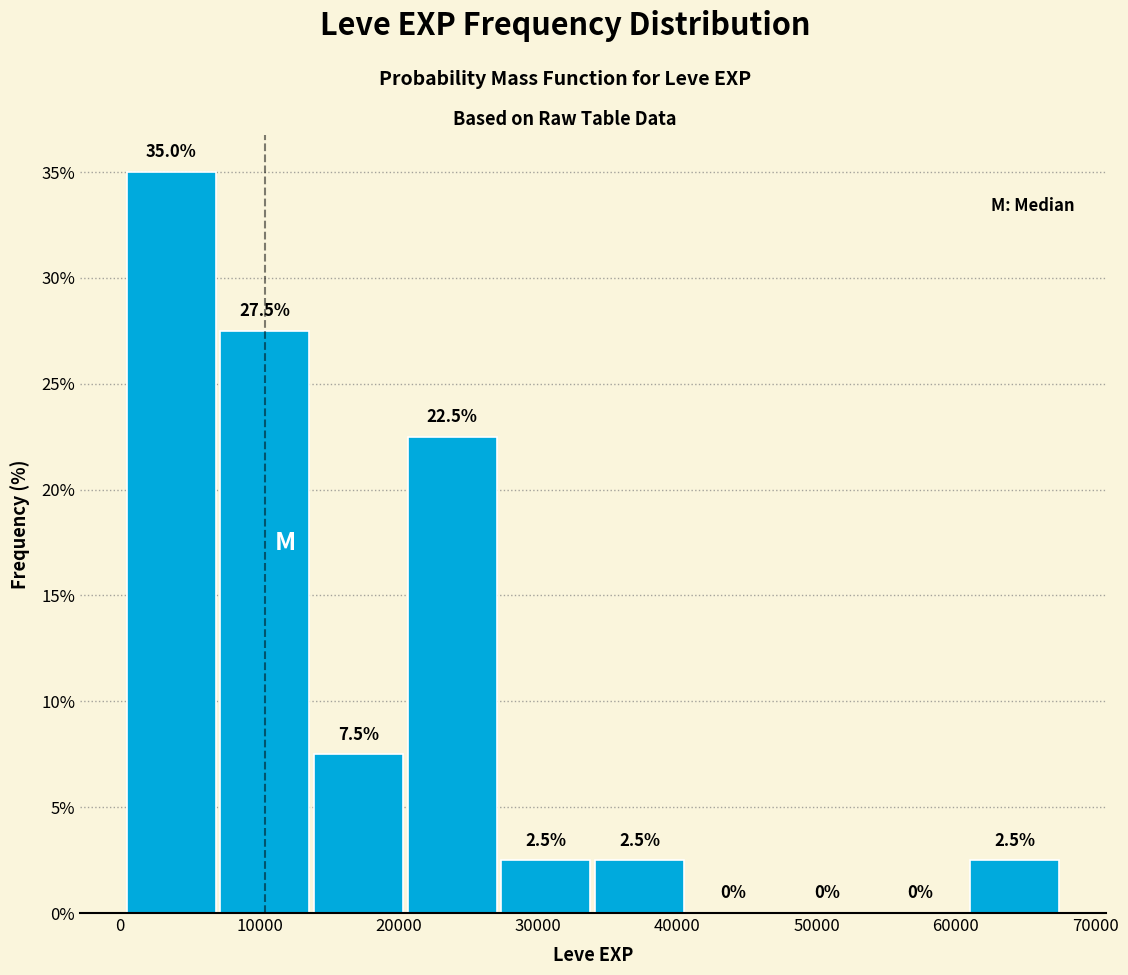

Reading left to right, transcribe this chart: for each bar, give the range it covers on the x-axis and its height. The bar edges are not printed on the chart, so give them approximately, as read against the axis.

0 to 7000: 35.0
7000 to 14000: 27.5
14000 to 21000: 7.5
21000 to 27000: 22.5
27000 to 34000: 2.5
34000 to 41000: 2.5
41000 to 48000: 0.0
48000 to 54000: 0.0
54000 to 61000: 0.0
61000 to 68000: 2.5